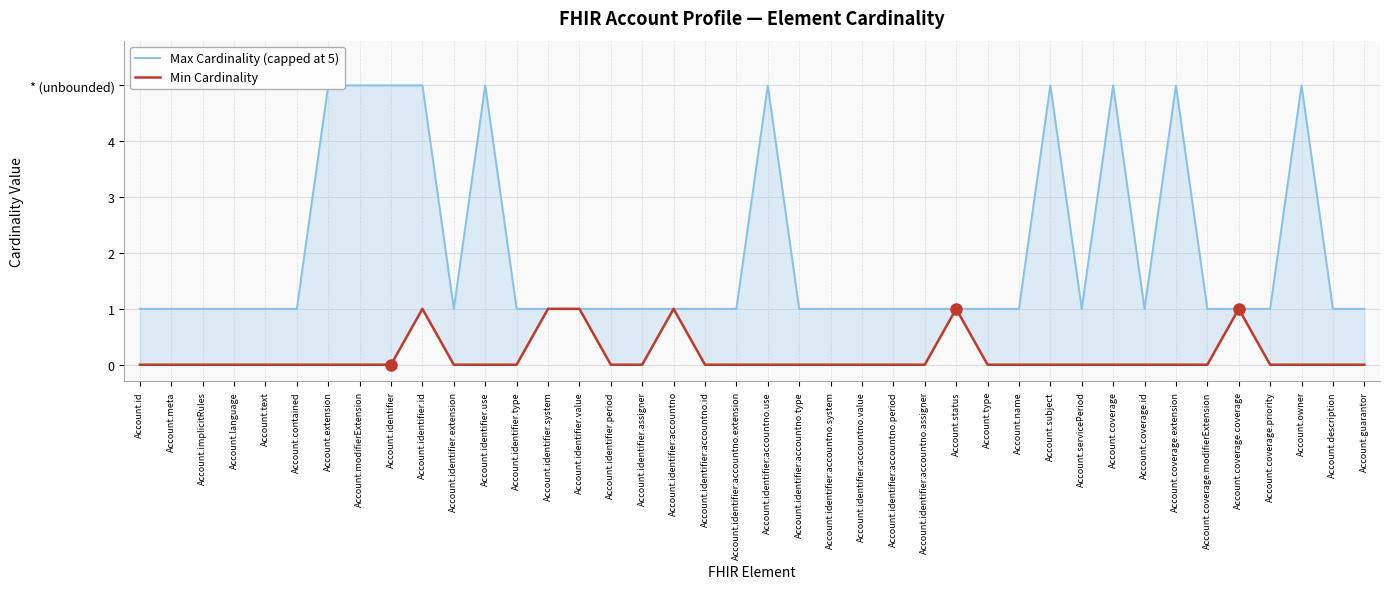

What is the difference between the Max Cardinality (capped at 5) values at Account.identifier:accountno.use and Account.identifier:accountno.type?

4